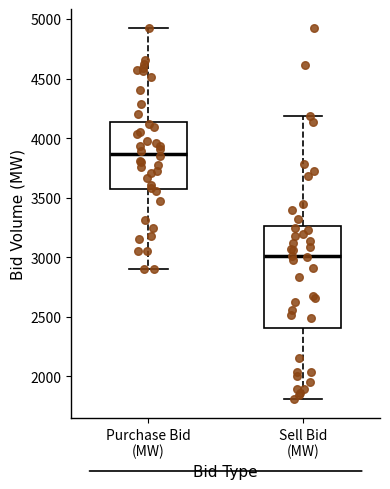

Reading left to right, transcribe this box plot: for each box, give where its median line is, the range the box spans, and where its two whiskers end, as read against the y-axis. The values are not printed on the chart, so give them approximately, as read against the axis.

Purchase Bid (MW): median 3850, box 3550 to 4150, whiskers 2900 to 4950
Sell Bid (MW): median 3000, box 2400 to 3250, whiskers 1800 to 4200